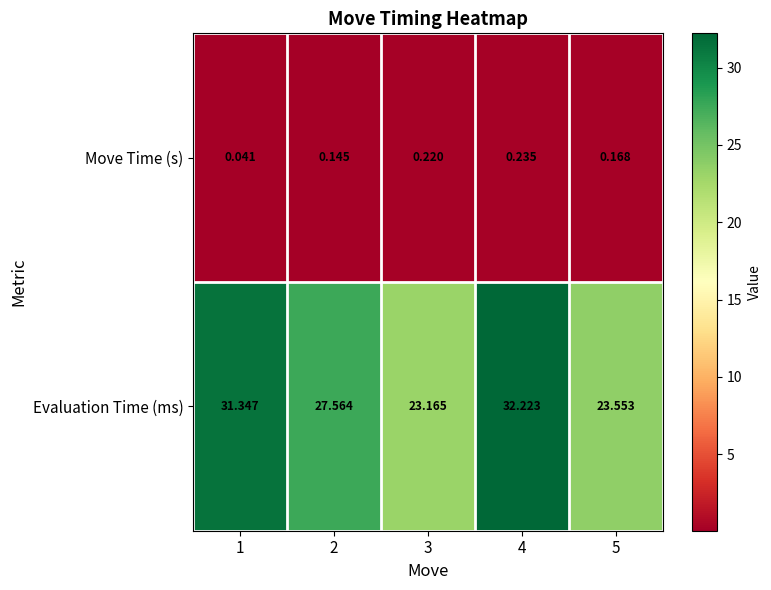

Which series has the largest total across all categories?

Evaluation Time (ms)